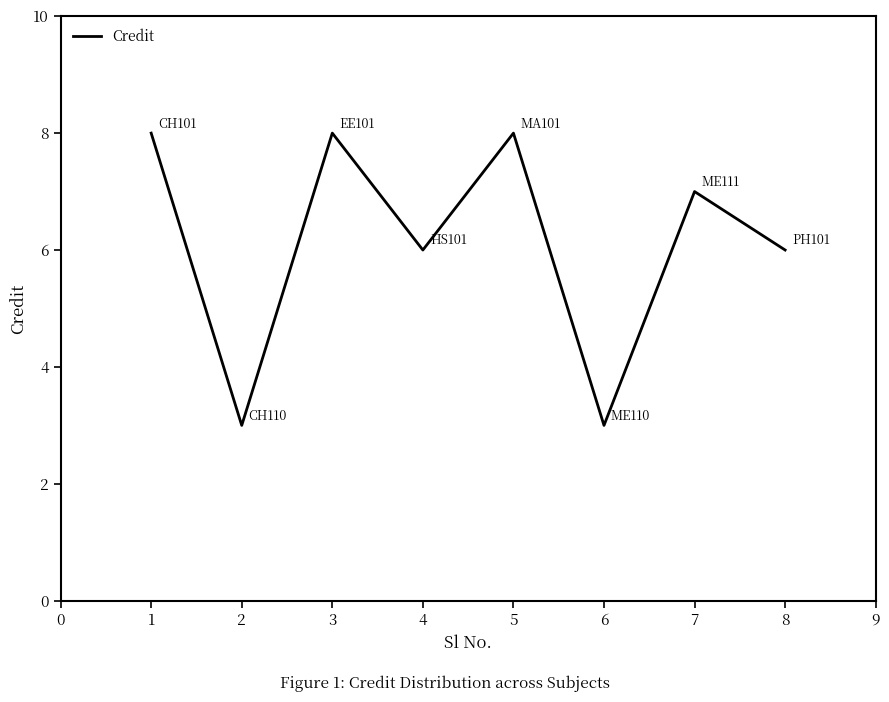

Count the values in the range 6 to 8.

6